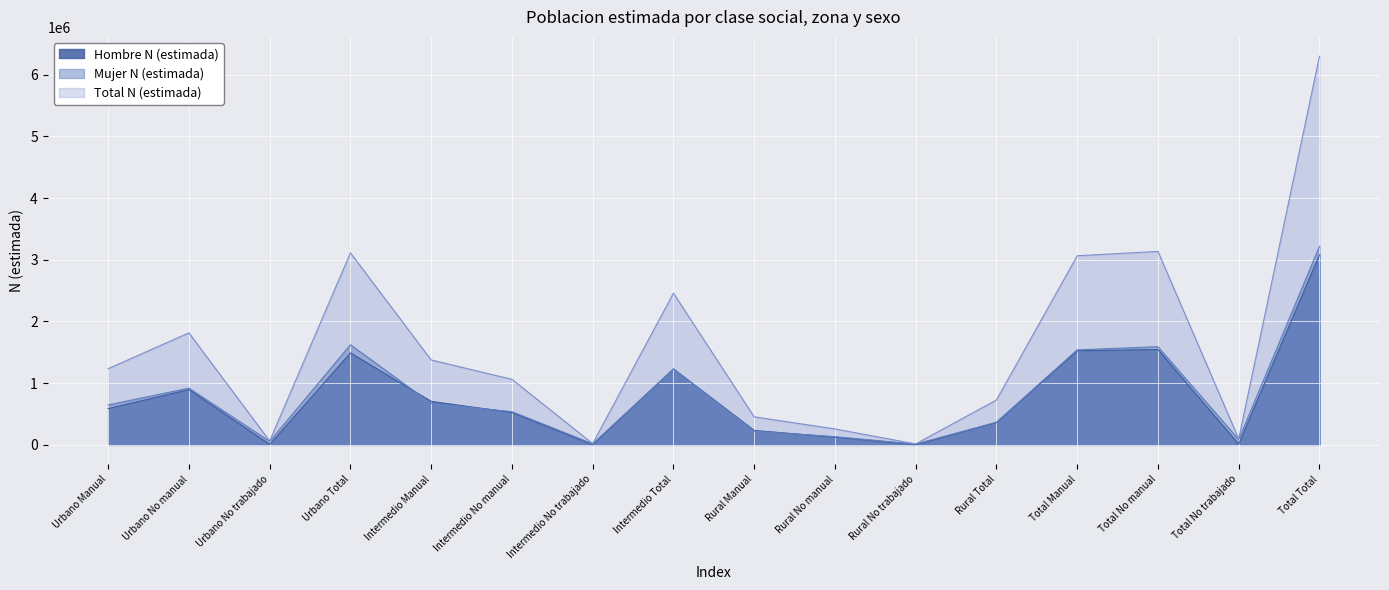

What are all the series names shown in the legend?

Hombre N (estimada), Mujer N (estimada), Total N (estimada)